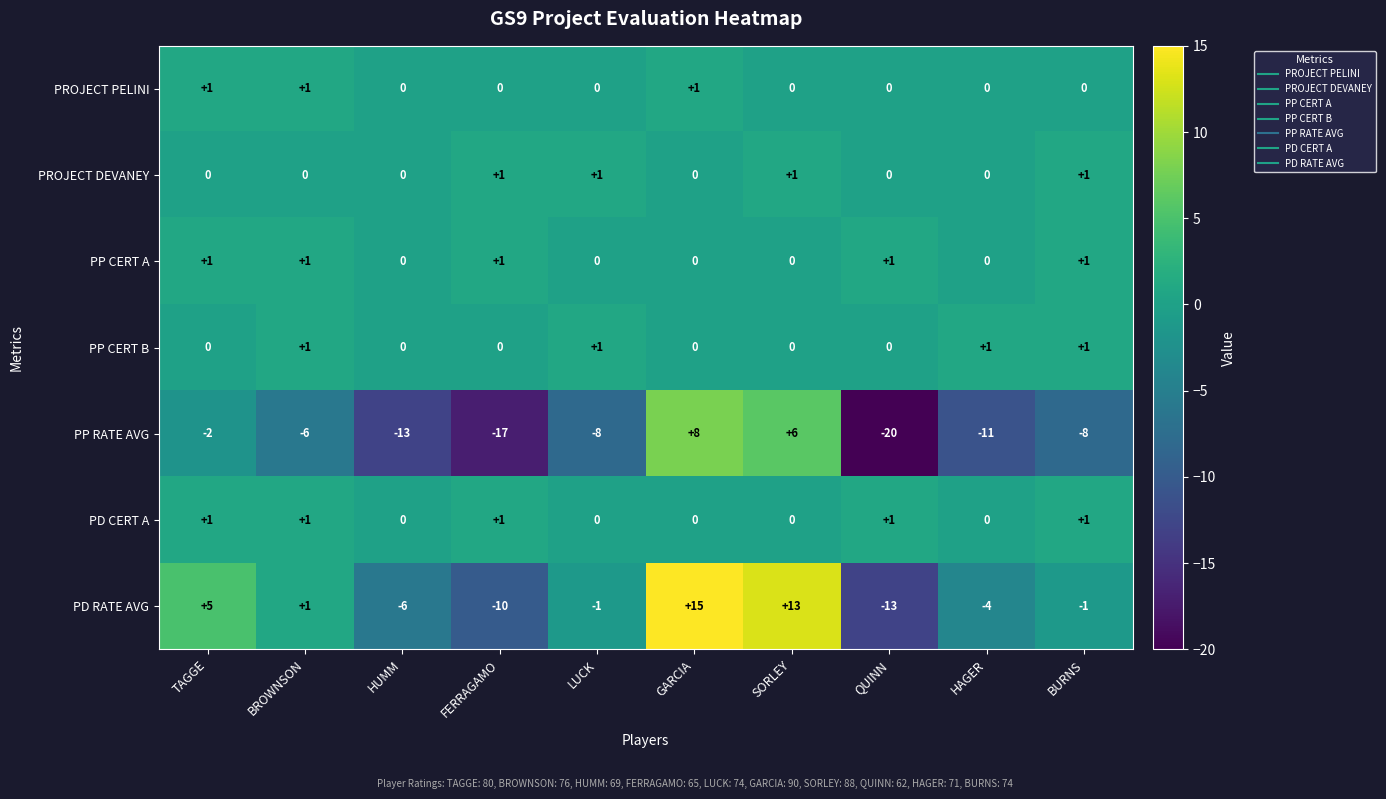

Which label corresponds to the largest value in the chart?

GARCIA